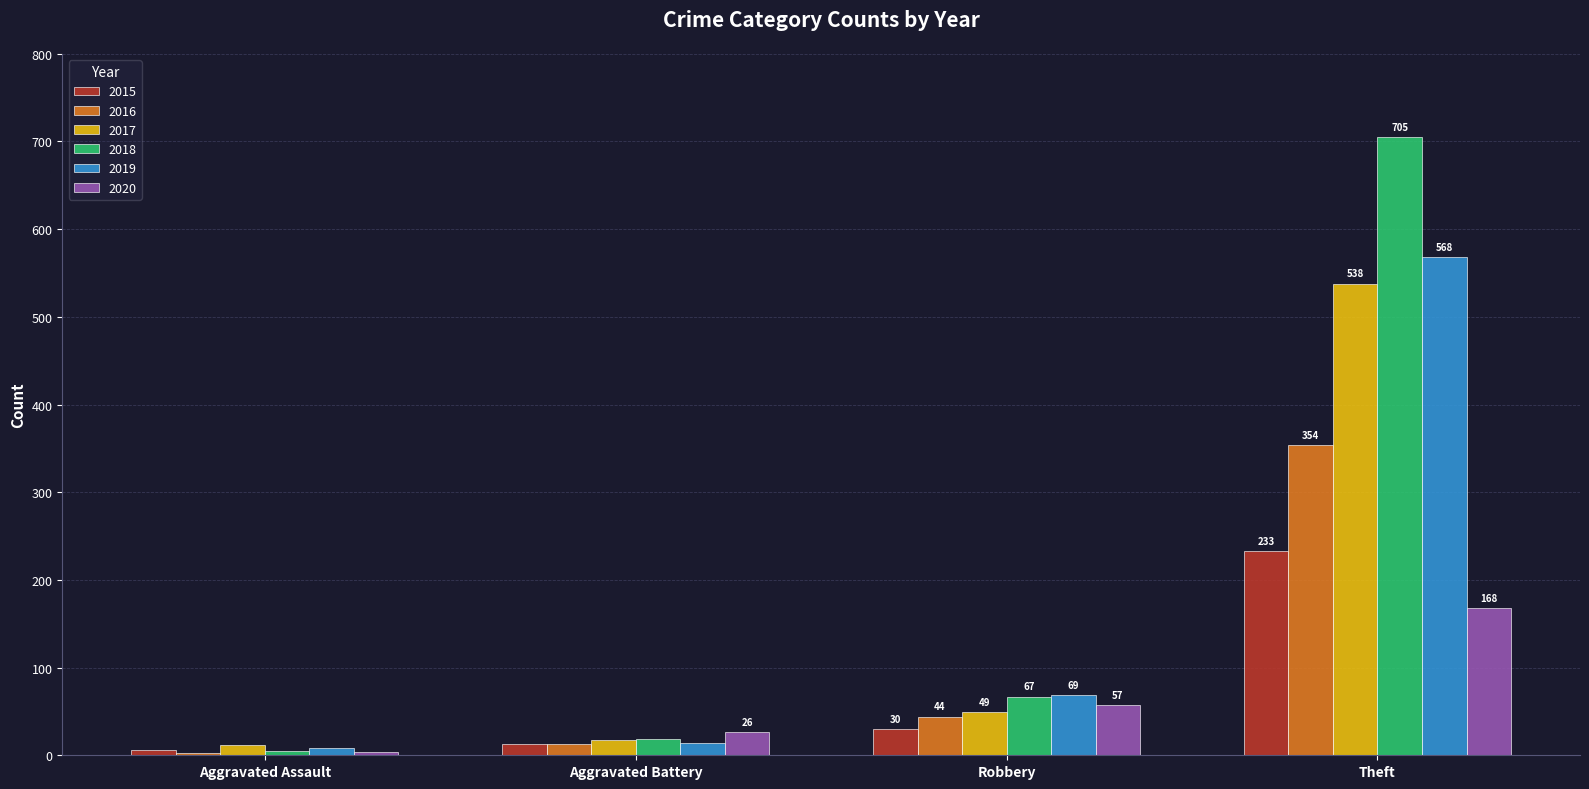

Which category has the lowest value in the 2018 series?

Aggravated Assault